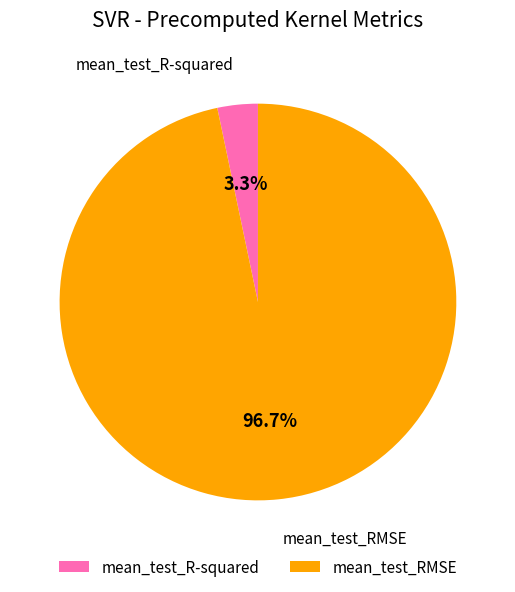

The mean_test_R-squared slice represents 3% of the pie. True or false?

True